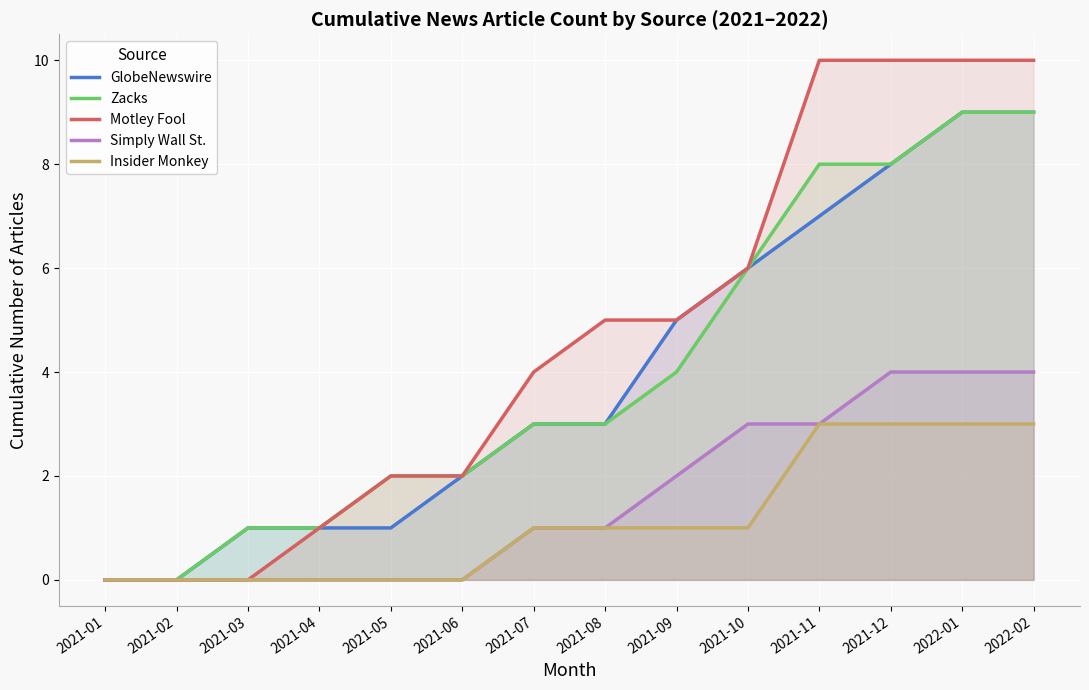

What is the value of the GlobeNewswire point at the 10th from the left?

6